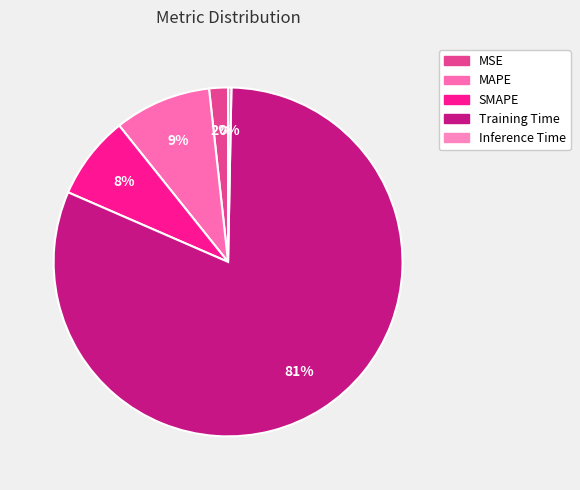

How many slices are in this pie chart?

5